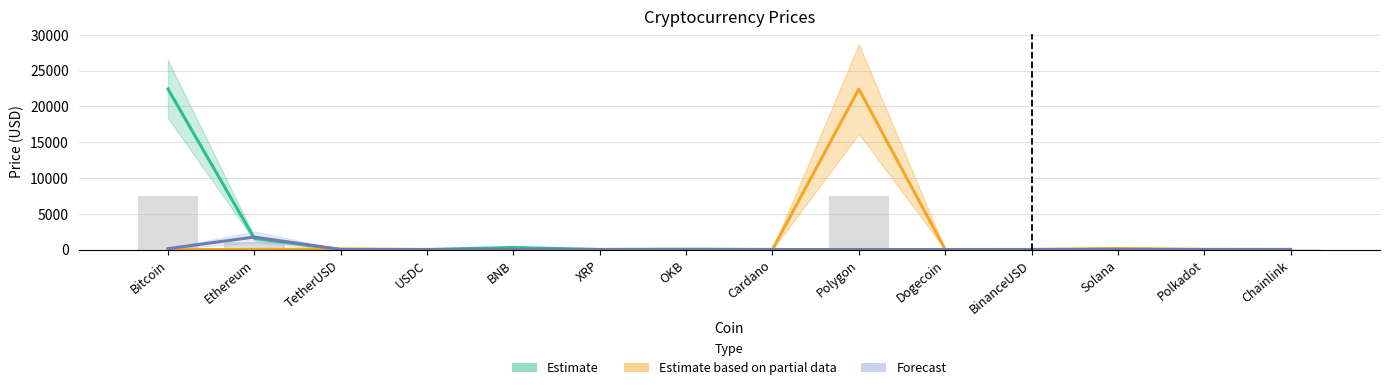

How many data points in Estimate based on partial data are less than 6?

7